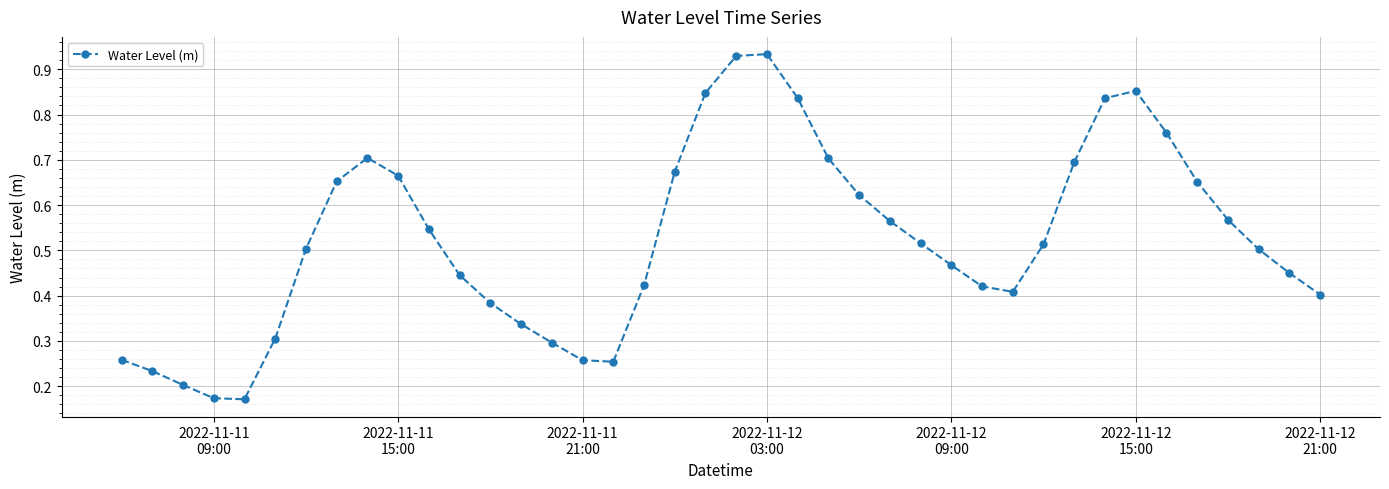

What is the sum of all values?

21.0